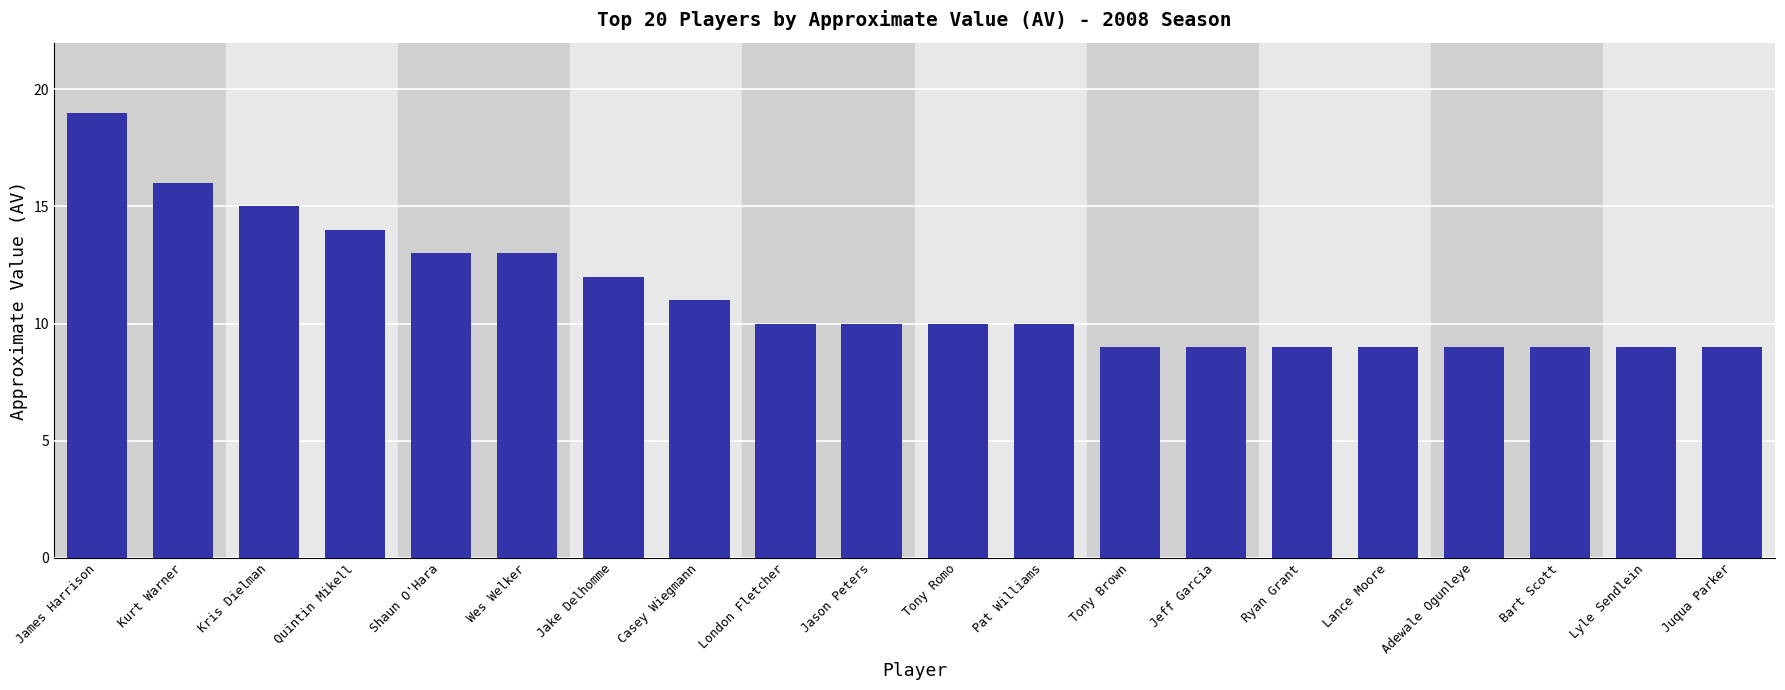

Does the chart contain any negative values?

No